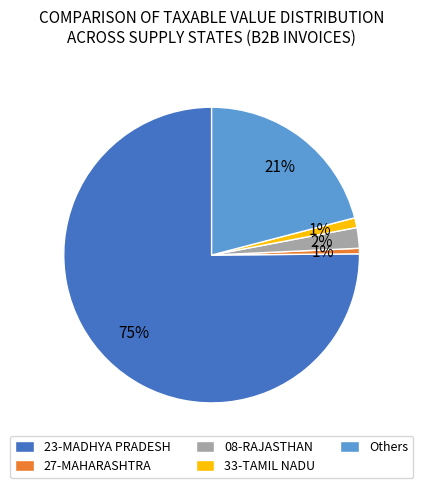

To the nearest percent, what is the average slice percentage?

20%